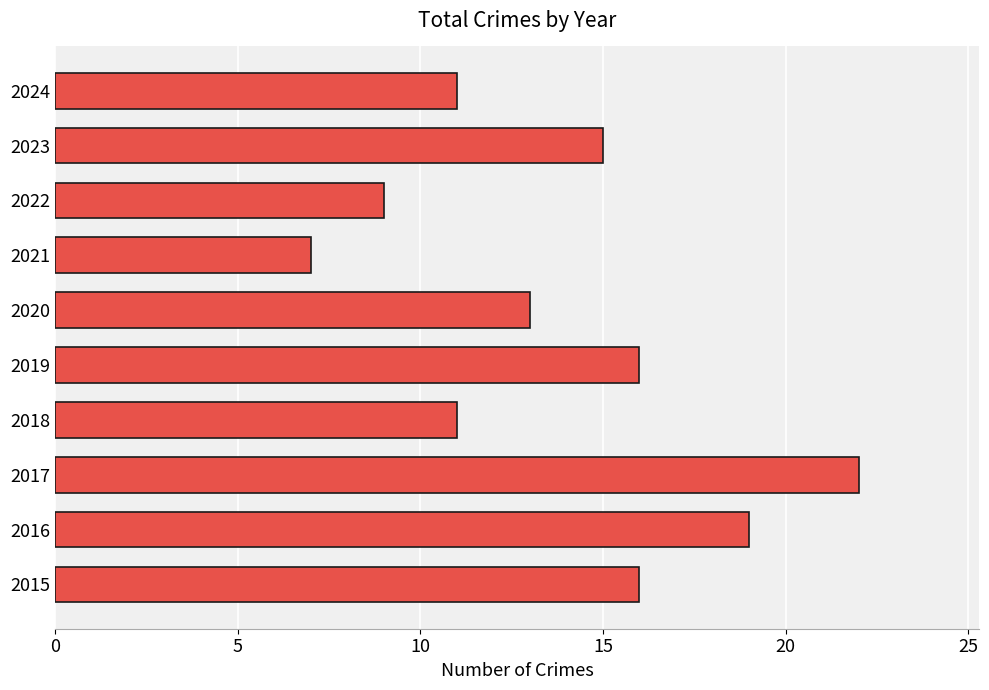

How many bars are there in total?

10